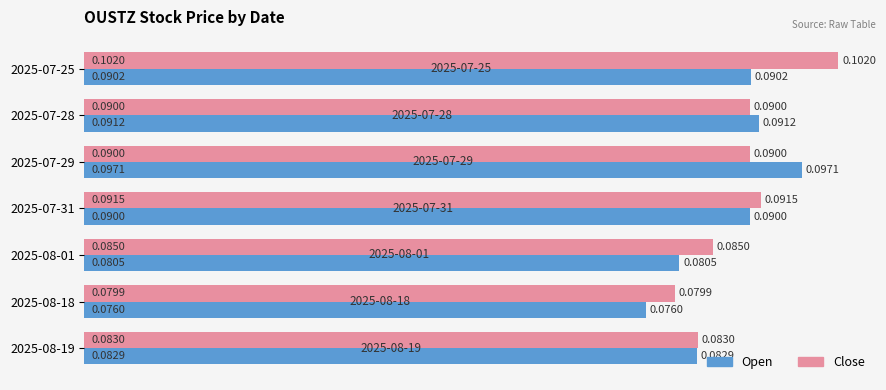

What is the sum of all Close values?

0.6